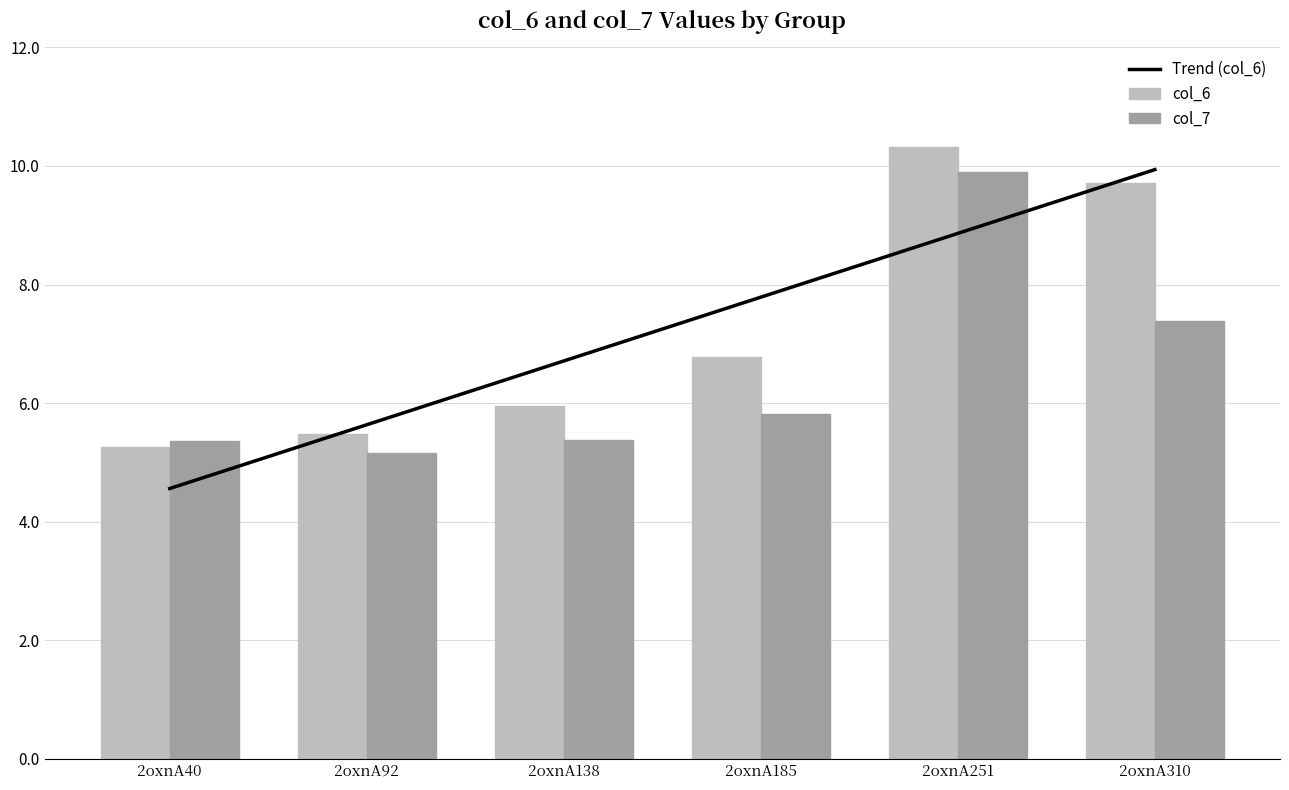

What is the difference between the maximum and minimum values in the col_6 series?

5.1